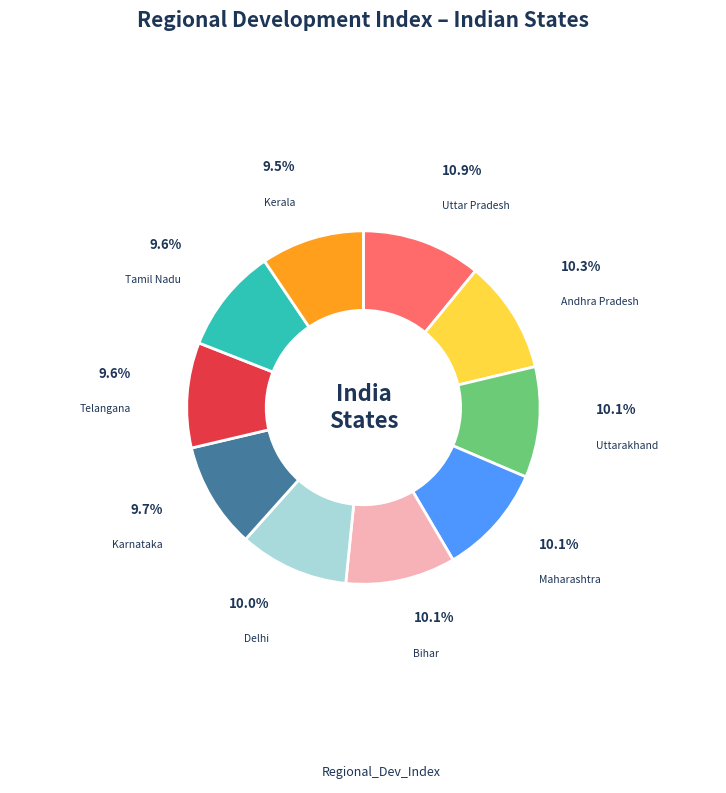

Is there any slice that represents more than half of the pie?

No